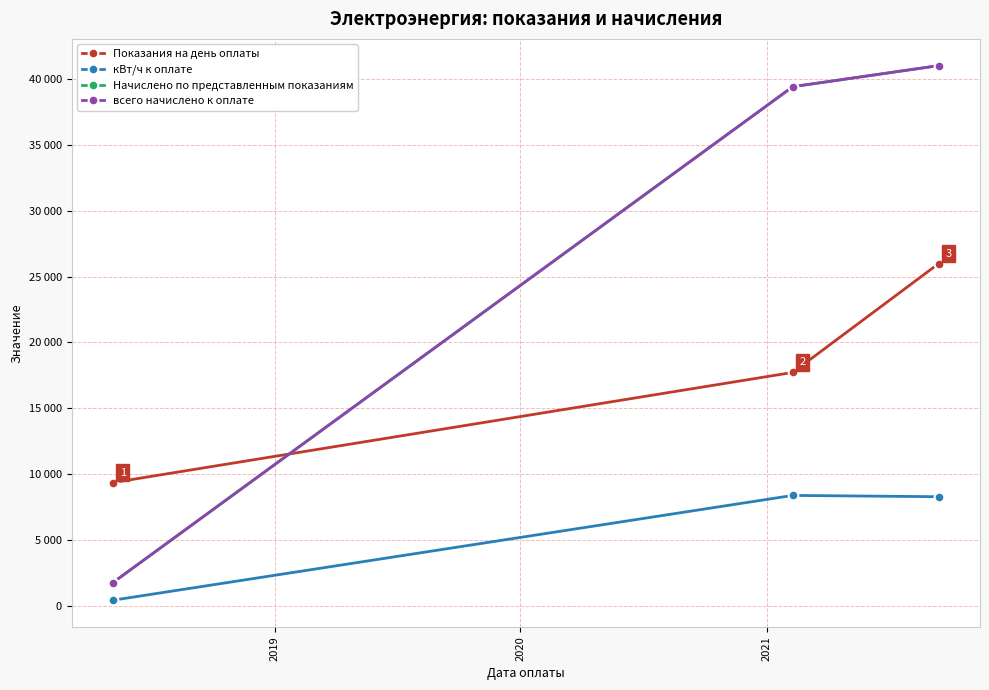

Does the chart have visible grid lines?

Yes